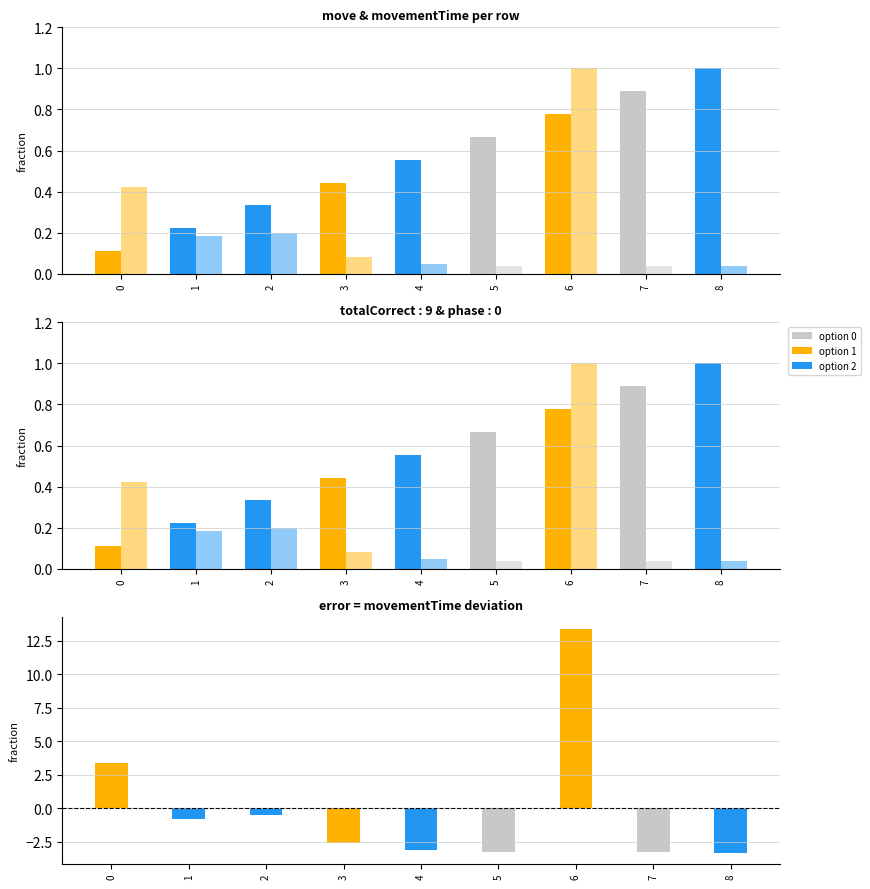

Reading left to right, list all the values displayed in this chart.

move (norm): 0.1	0.2	0.3	0.4	0.6	0.7	0.8	0.9	1.0
movementTime (norm): 0.4	0.2	0.2	0.1	0.0	0.0	1.0	0.0	0.0
error (movementTime - mean): 3.4	-0.8	-0.5	-2.5	-3.1	-3.3	13.4	-3.3	-3.3